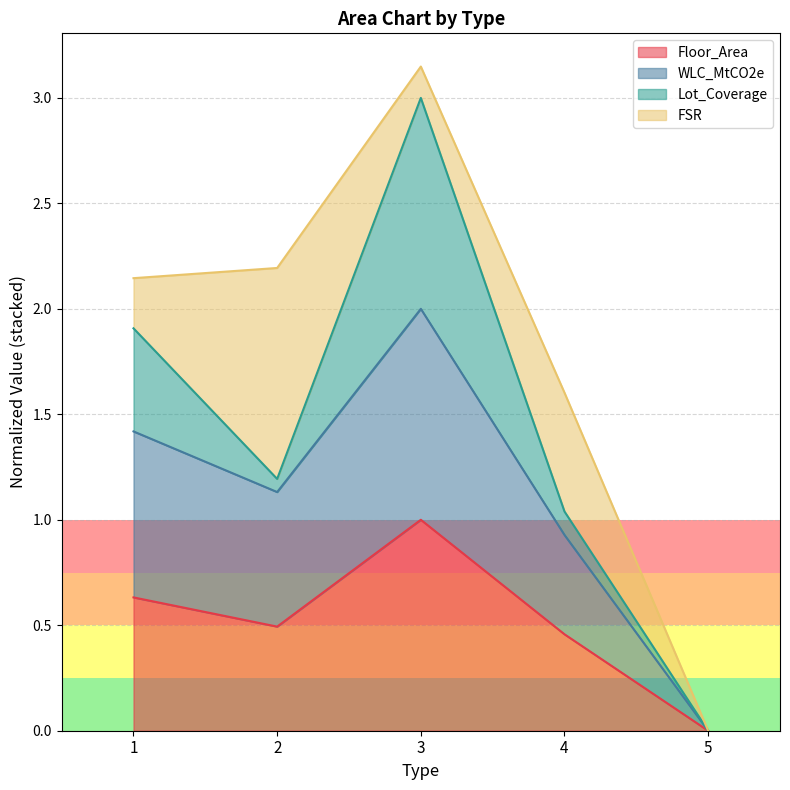

What is the difference between the maximum and minimum values in the Floor_Area series?

1.0